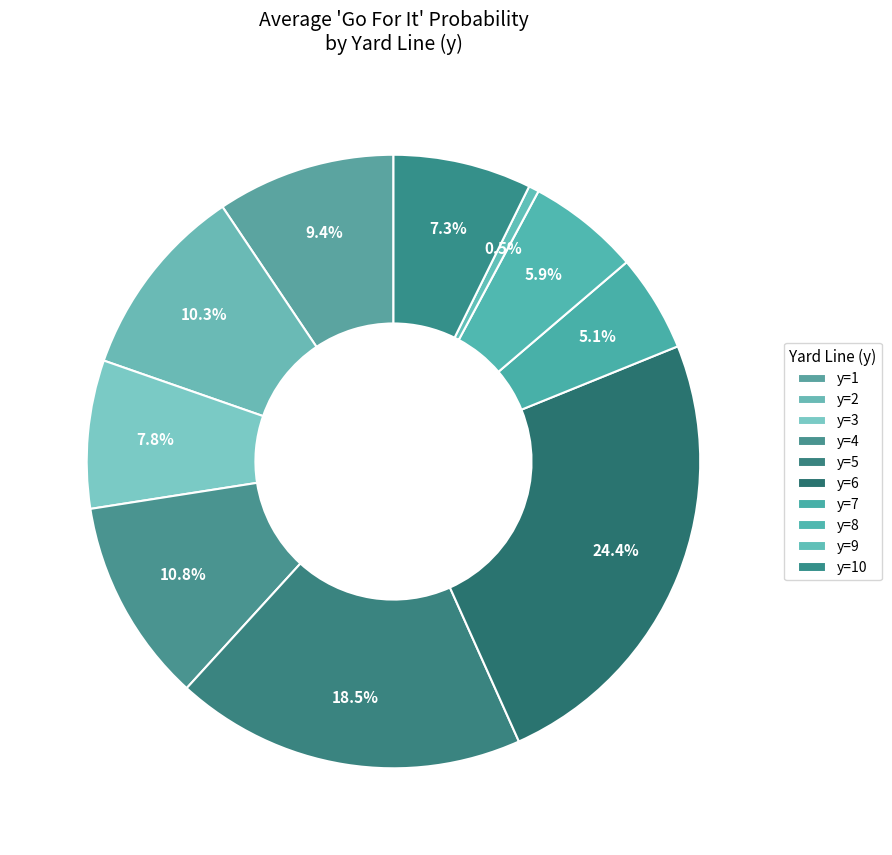

The y=10 slice represents 9% of the pie. True or false?

True